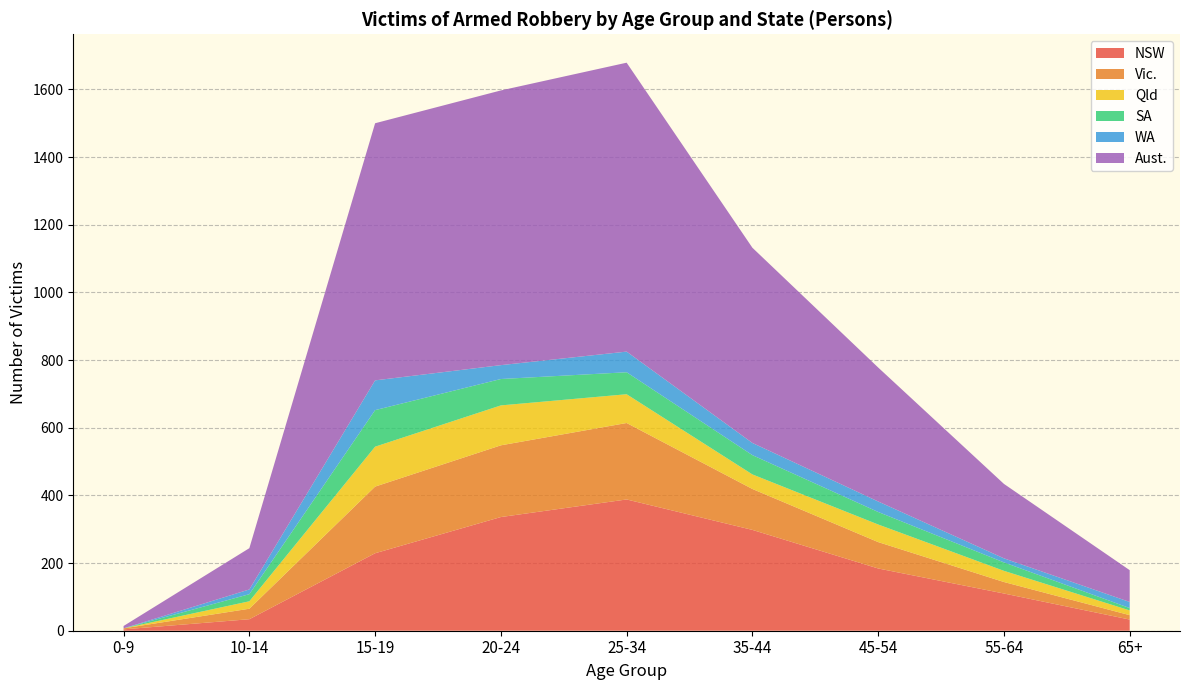

Which category has the highest value in the NSW series?

25-34